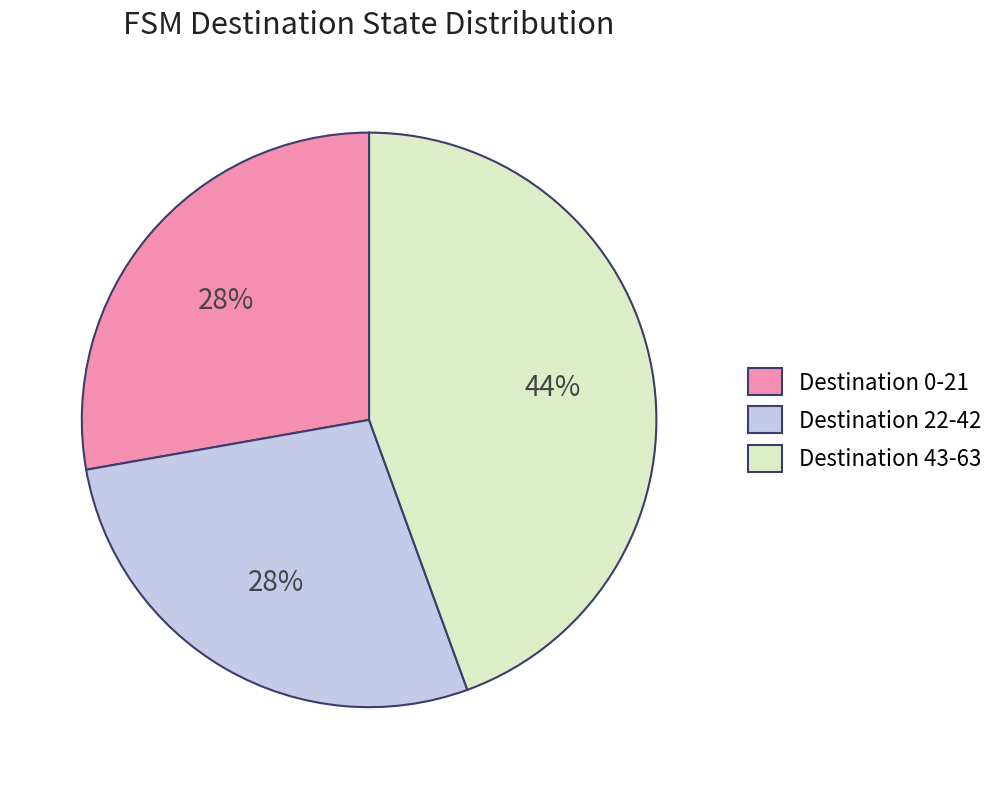

Does any single category account for the majority?

No